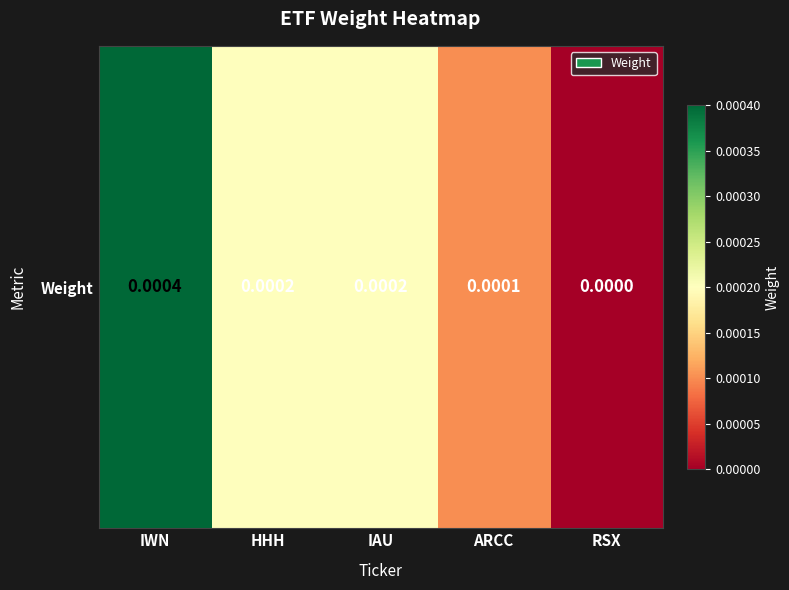

The chart shows a value of 0.0 at IWN. True or false?

False